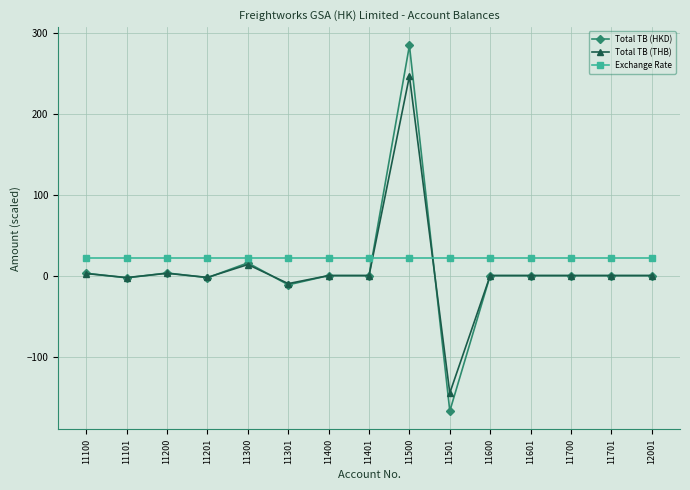

How many lines are shown in the chart?

3